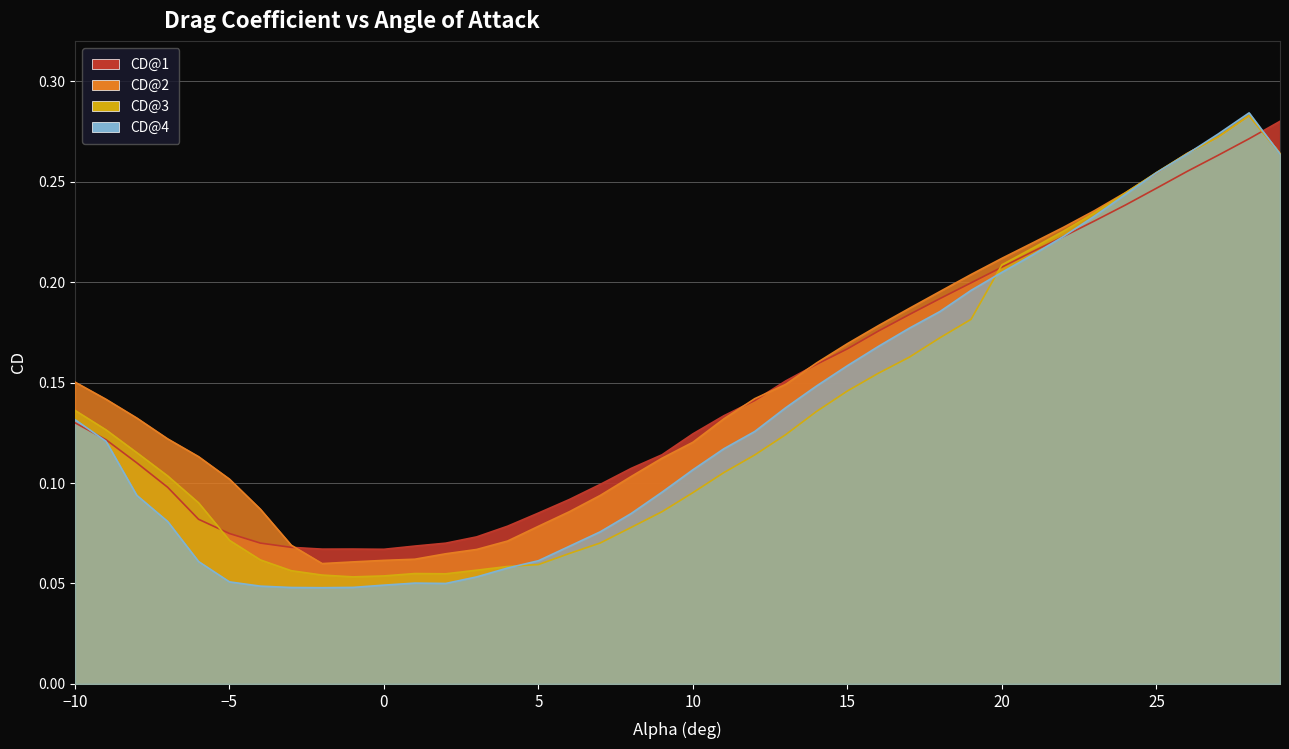

Where do CD@1 and CD@3 first cross each other?

-6 and -5